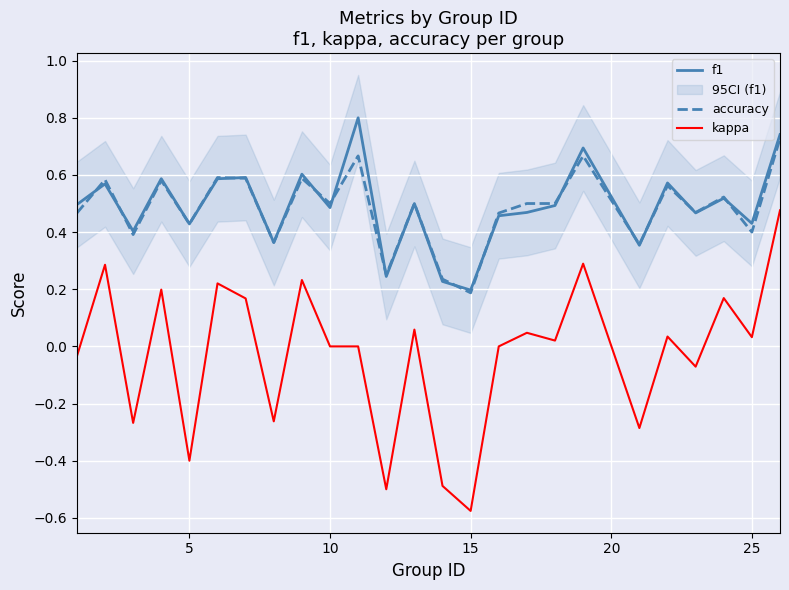

How many lines are shown in the chart?

3